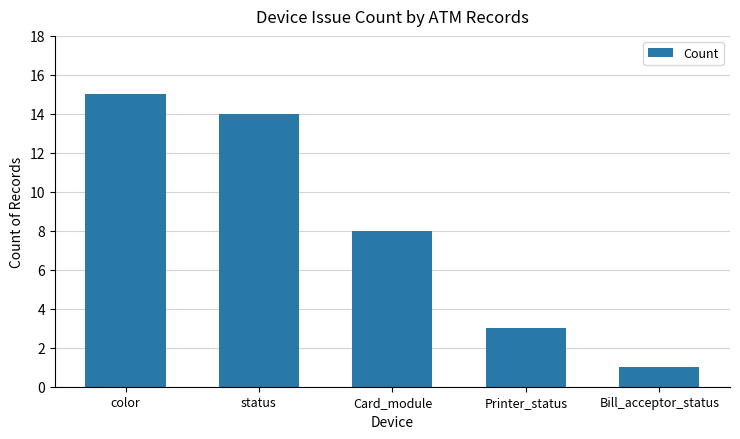

Where is the data nearest to the value 8?

Card_module